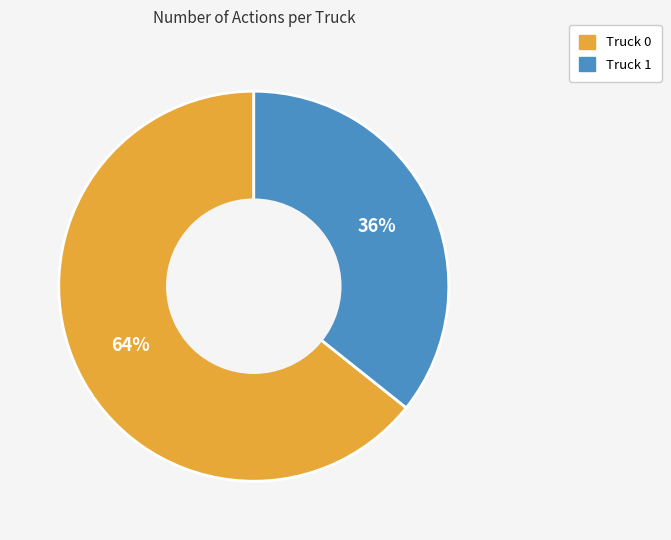

Is it true that Truck 1 is 26% of the pie?

False